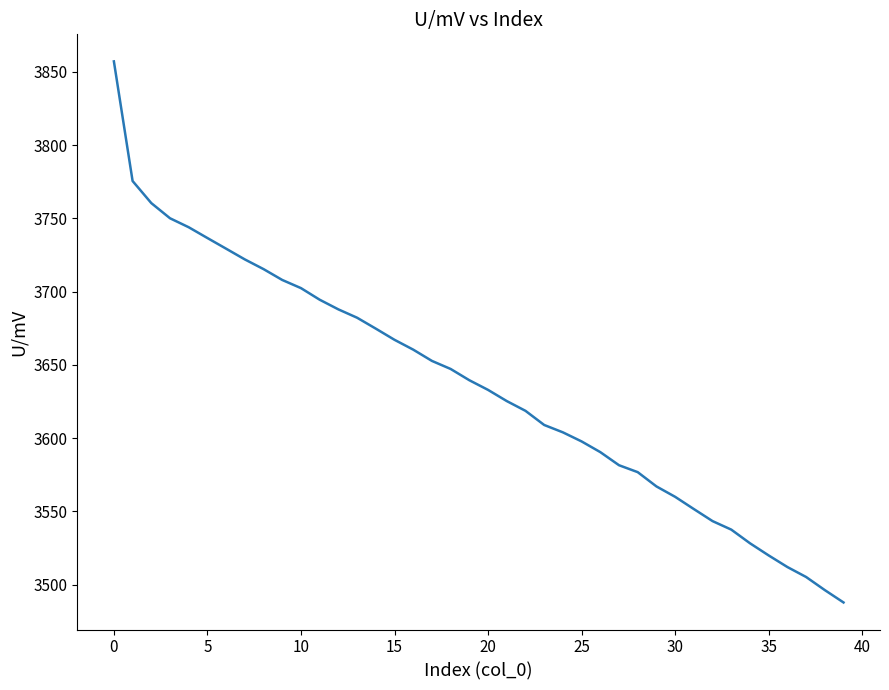

Reading right to left, list all the values displayed in this chart.

3487.9	3496.4	3505.3	3512.1	3520.0	3528.3	3537.6	3543.4	3551.6	3560.0	3567.1	3576.8	3581.6	3590.5	3597.8	3604.0	3609.0	3618.7	3625.3	3633.0	3639.6	3647.3	3652.7	3660.4	3667.1	3674.8	3682.2	3687.9	3694.5	3702.4	3708.0	3715.4	3722.0	3729.3	3736.6	3744.0	3750.1	3760.4	3775.5	3857.1